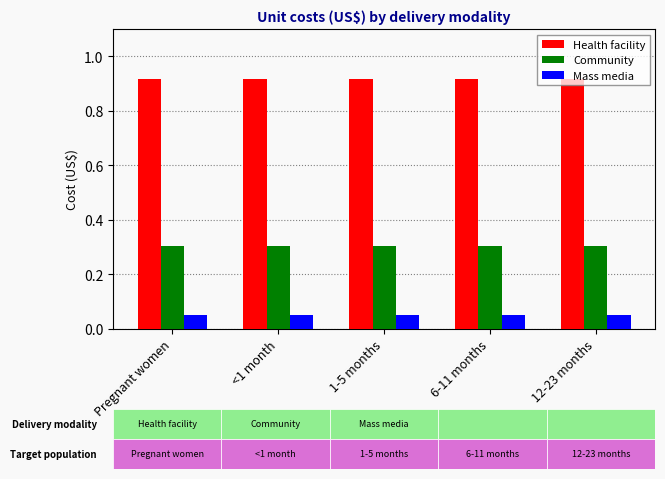

What are all the series names shown in the legend?

Health facility, Community, Mass media